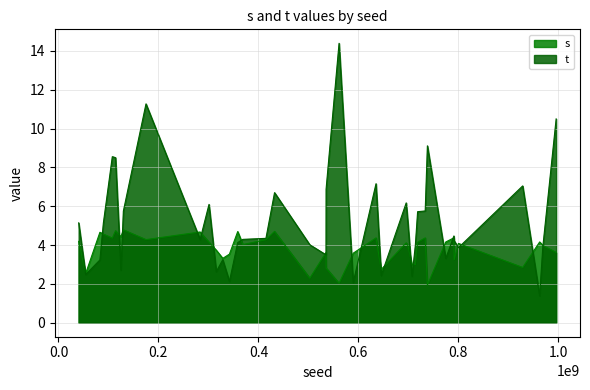

What value does the t series have at 12?

6.9